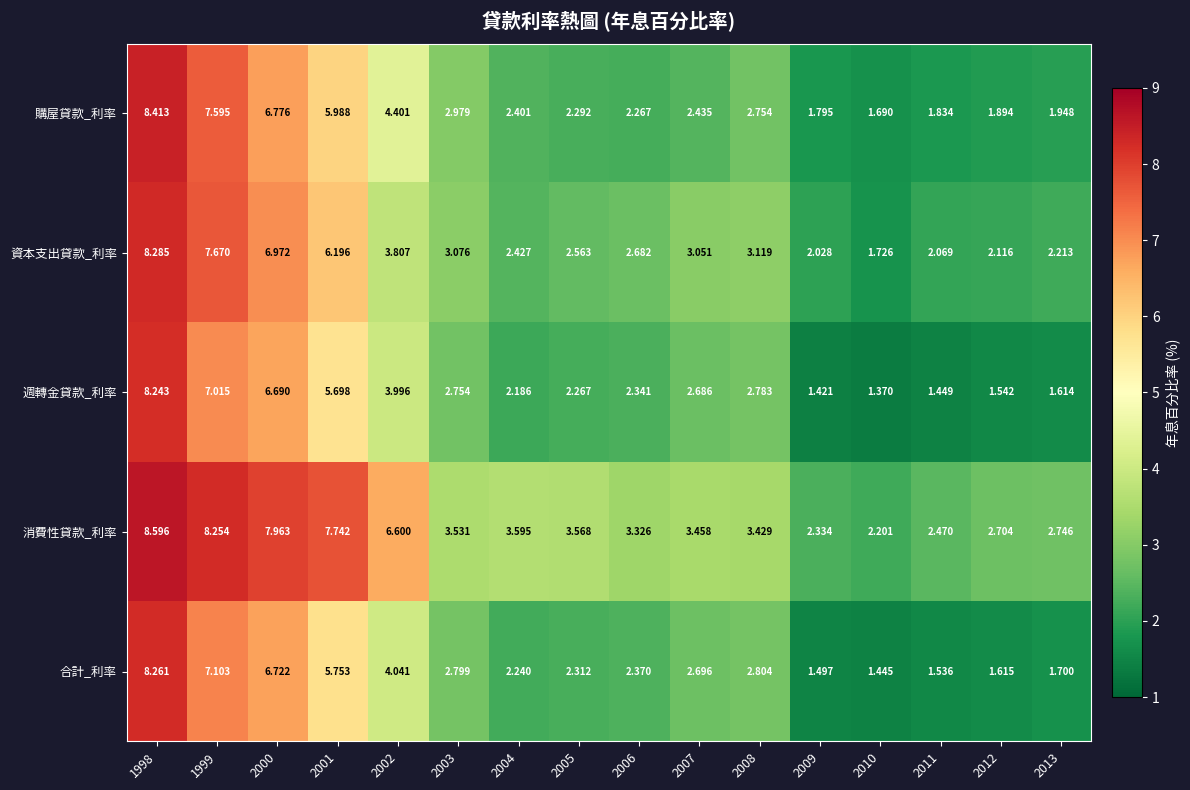

Which series changed the most between 2009 and 2011?

消費性貸款_利率